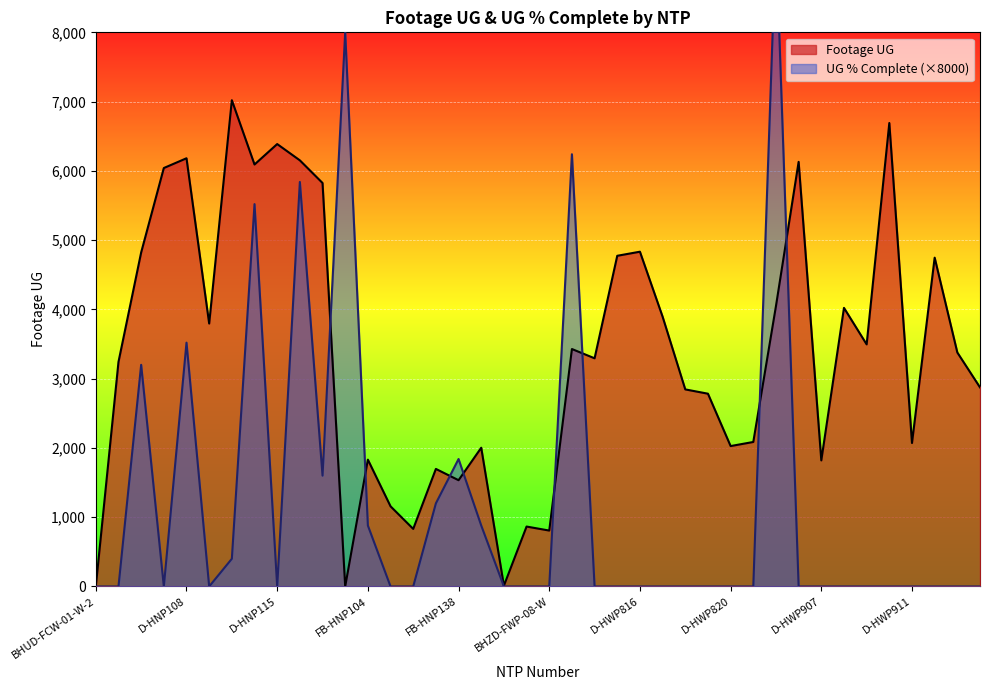

How many data points in Footage UG are less than 3378?

20